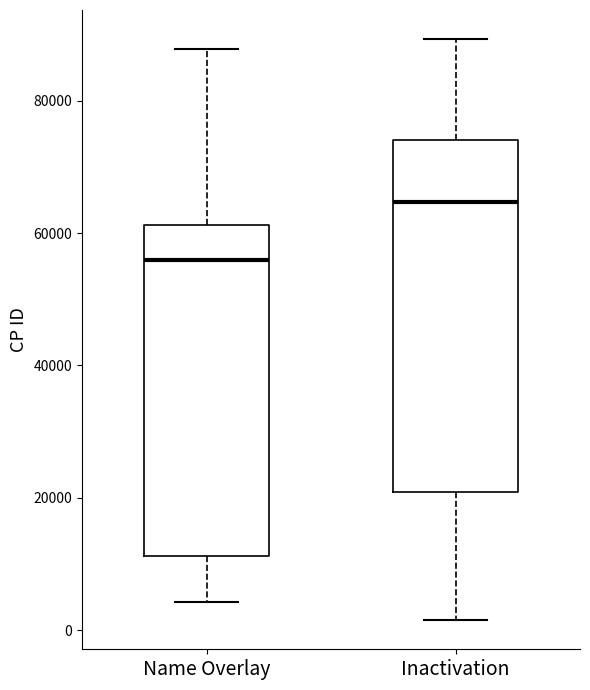

Where does the median line of the box for Name Overlay sit on the y-axis? The values are not printed on the chart, so give them approximately, as read against the axis.

56000